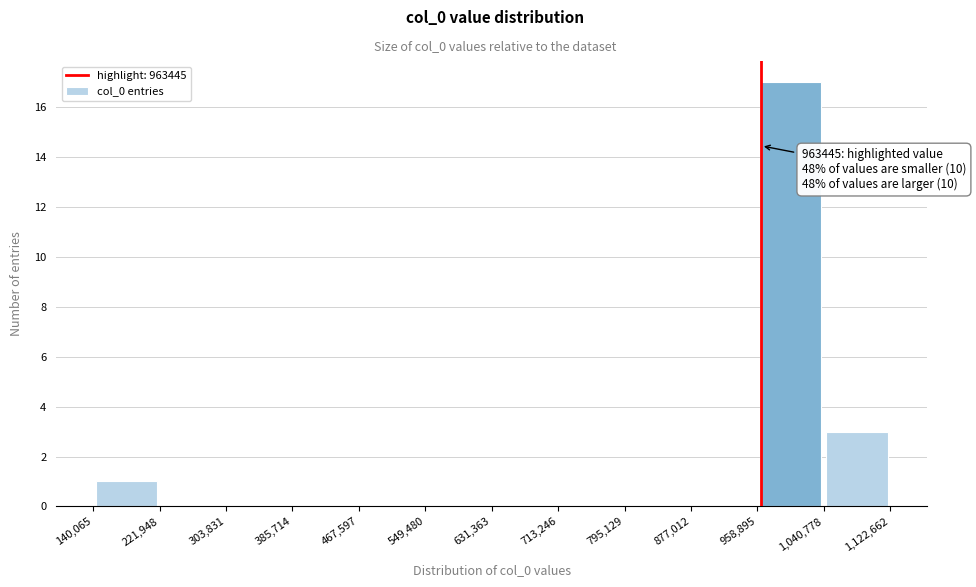

Over which range of the x-axis is the bar tallest?

958,895 to 1,040,778